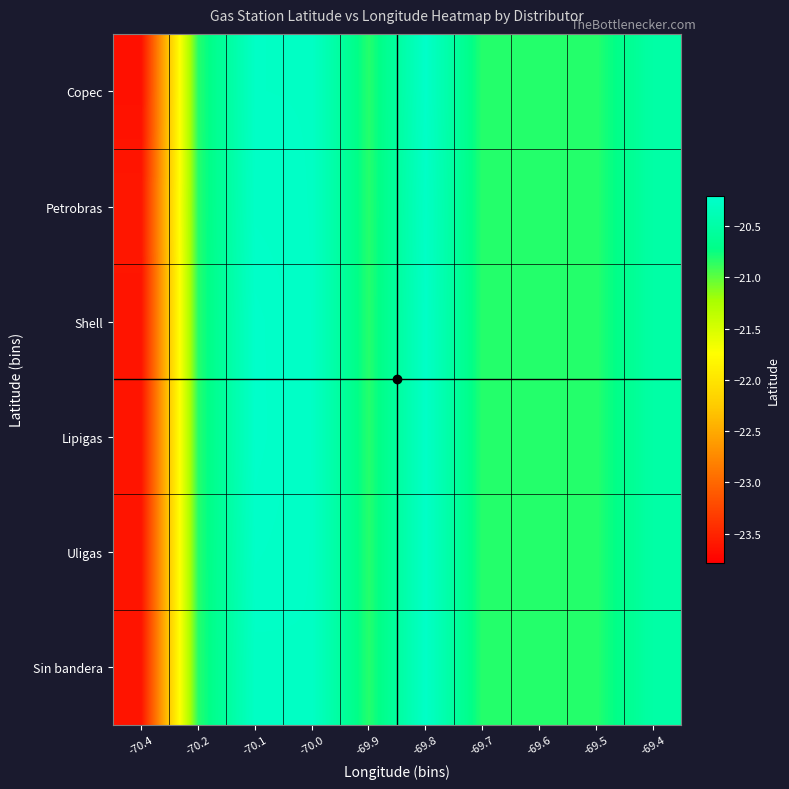

Which series has the largest total across all categories?

Lipigas